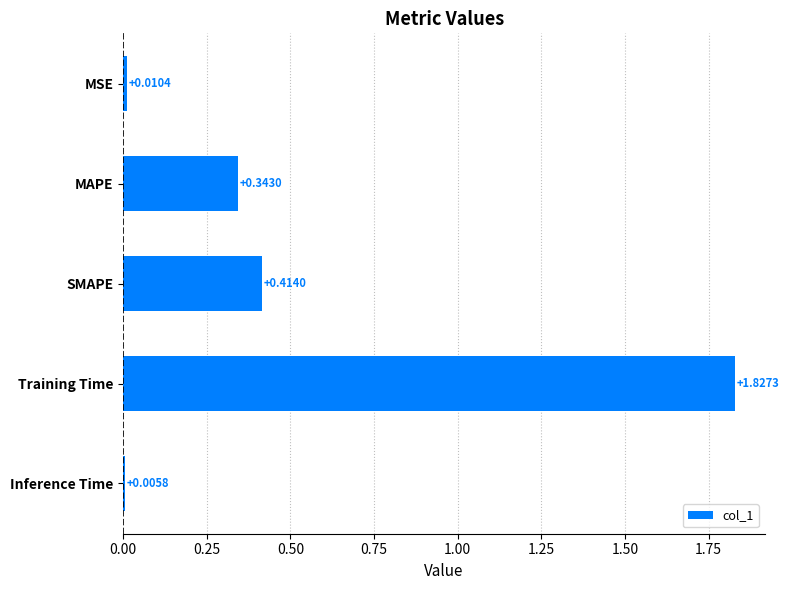

Rank the categories by value from lowest to highest.

Inference Time, MSE, MAPE, SMAPE, Training Time